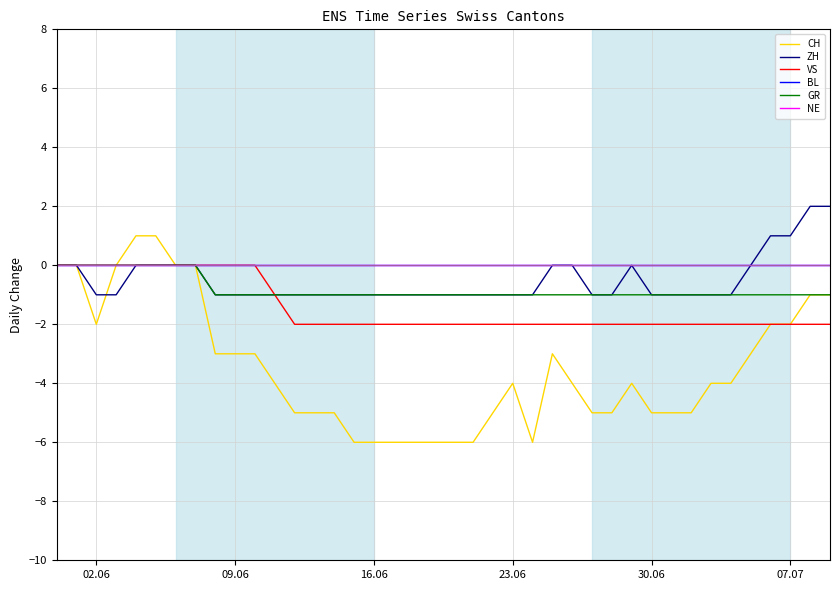

True or false: GR and CH cross at least once.

False